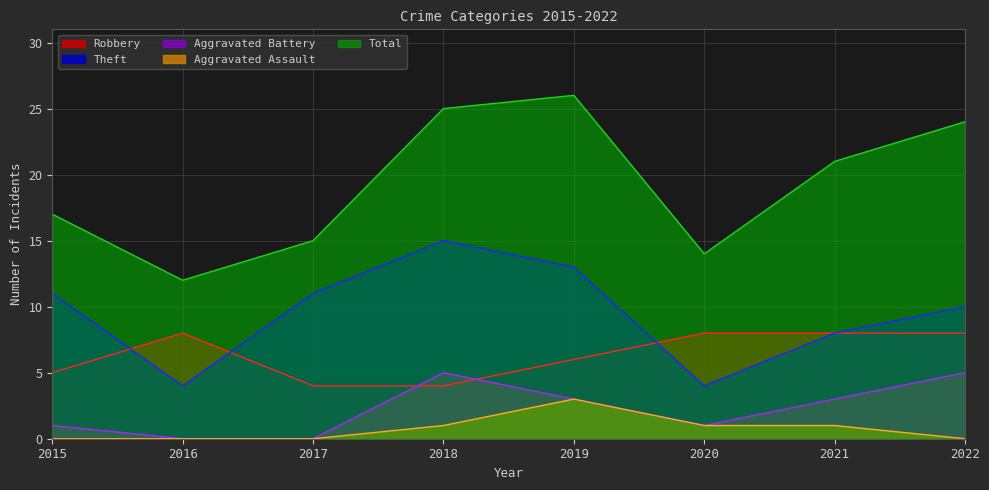

Reading left to right, transcribe all the data shown in this chart.

Robbery: 5	8	4	4	6	8	8	8
Theft: 11	4	11	15	13	4	8	10
Aggravated Battery: 1	0	0	5	3	1	3	5
Aggravated Assault: 0	0	0	1	3	1	1	0
Total: 17	12	15	25	26	14	21	24